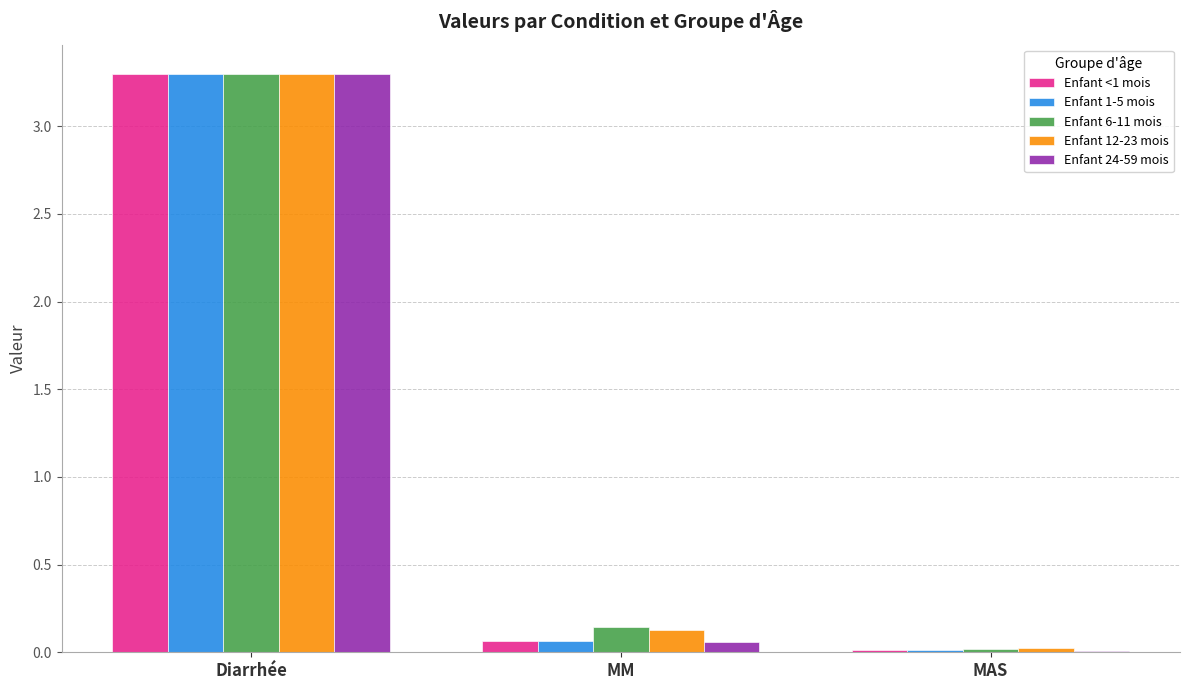

Where is Enfant 12-23 mois nearest to the value 1?

MM